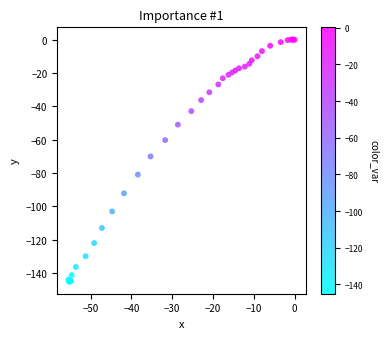

What Y value in the scatter plot is closest to -72?

-70.0